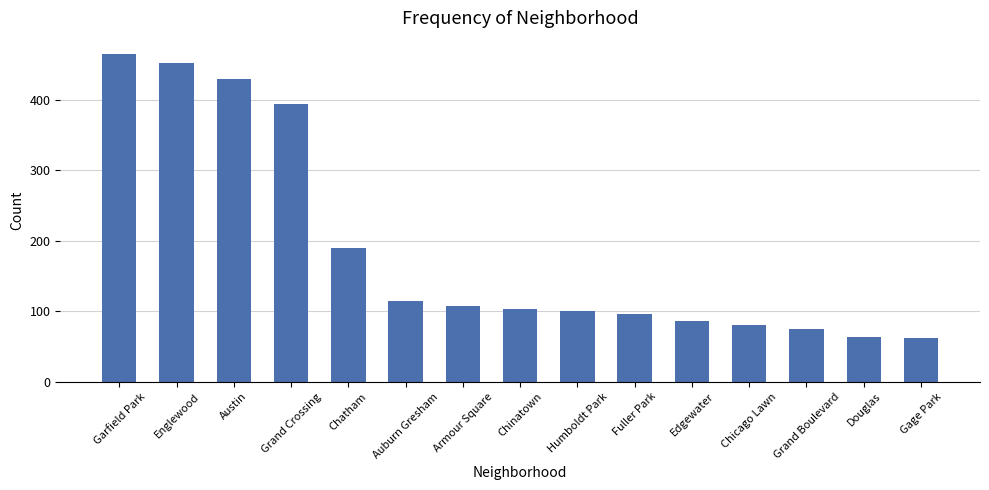

What is the change in value from Englewood to Chatham?

-262